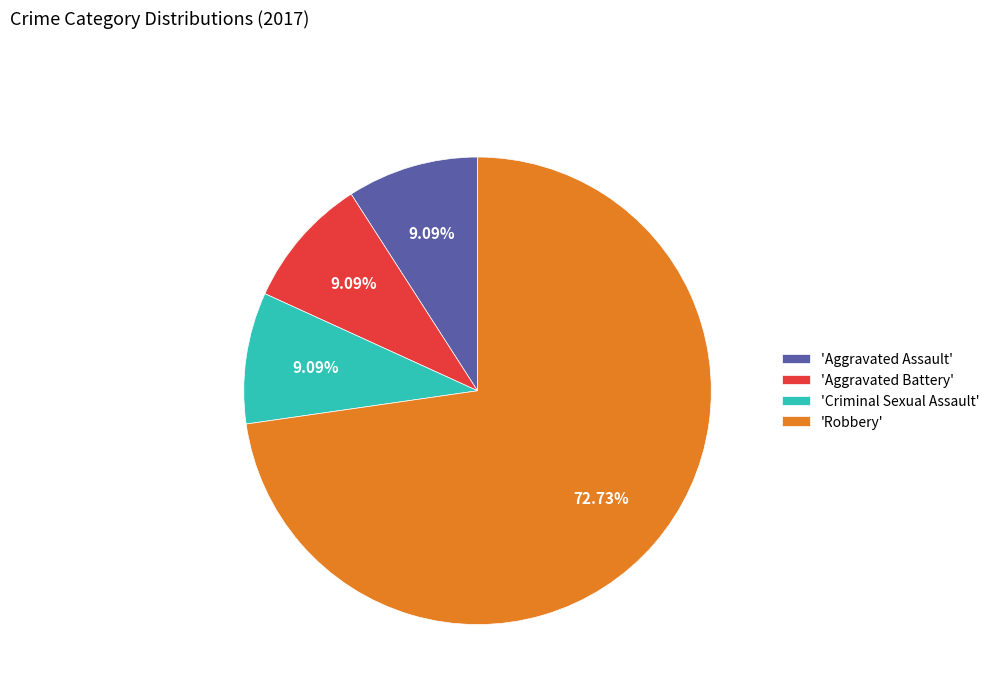

Which slice is the largest?

'Robbery'